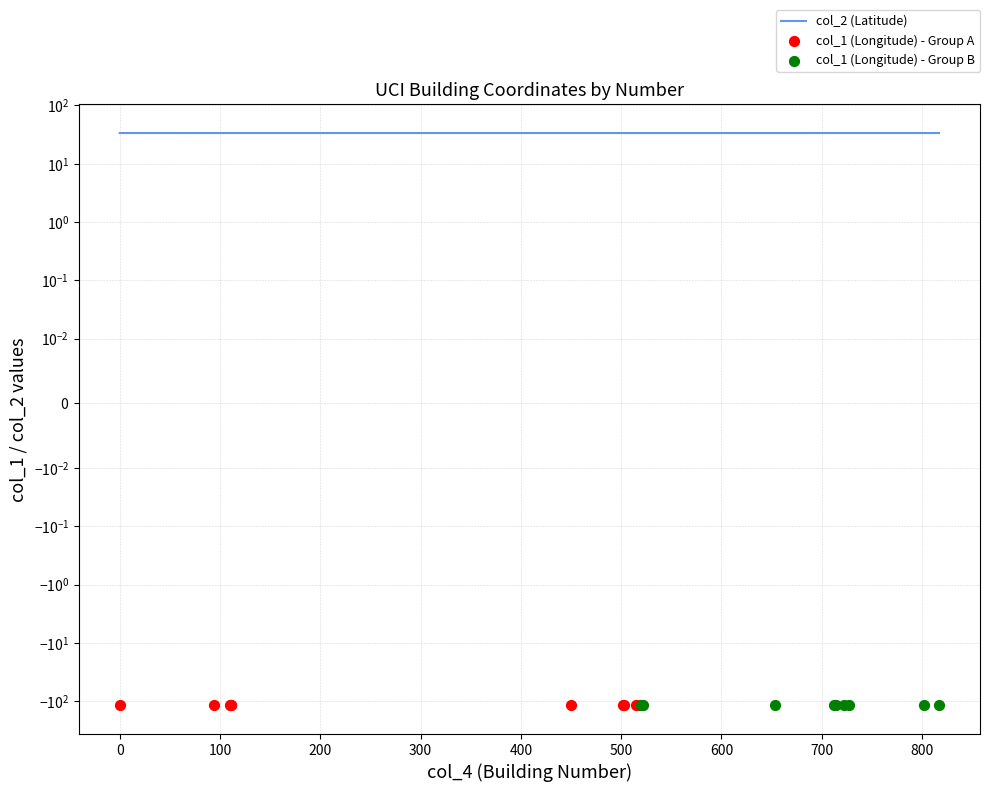

Which series has the widest spread of Y values?

col_2 (Latitude)